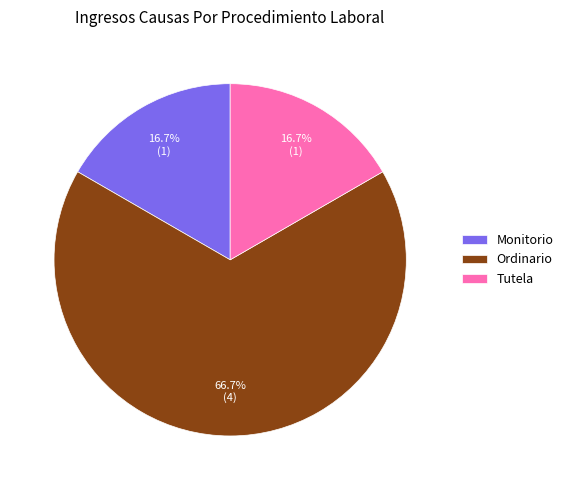

To the nearest percent, what percentage of the pie is Ordinario?

67%